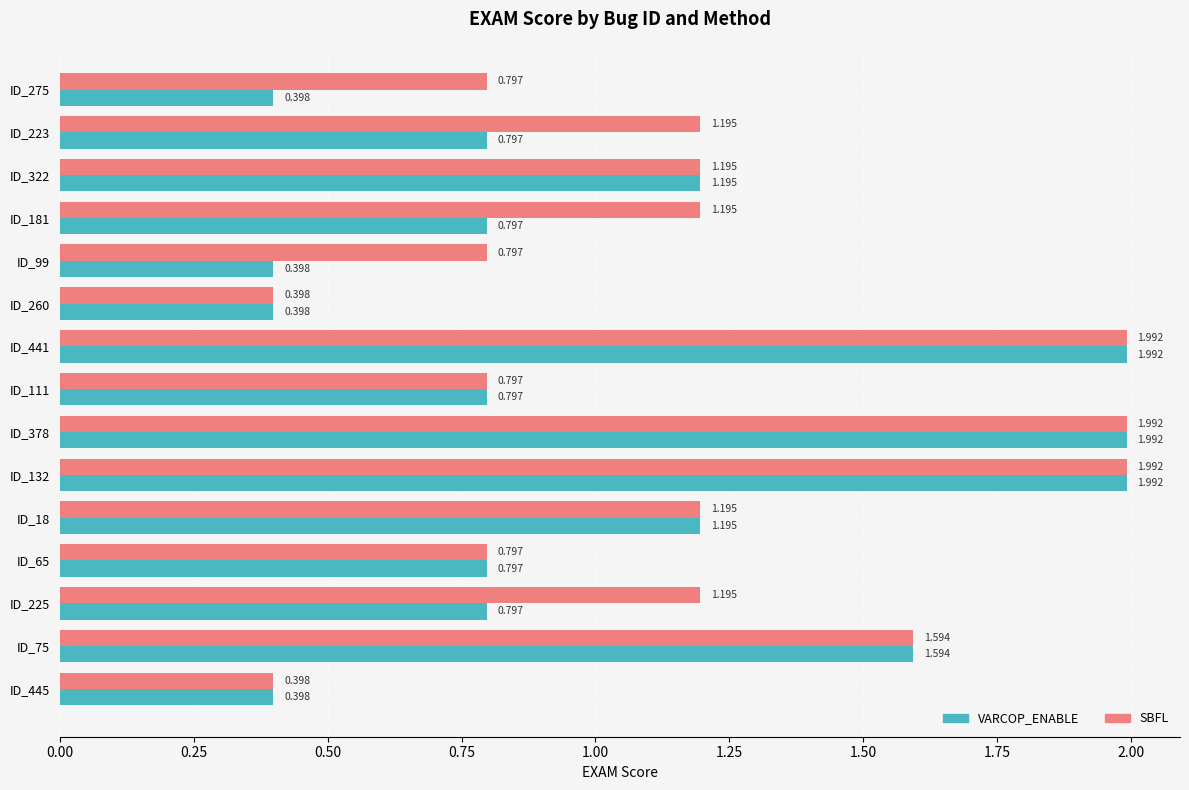

Rank the series by their average value, from lowest to highest.

VARCOP_ENABLE, SBFL